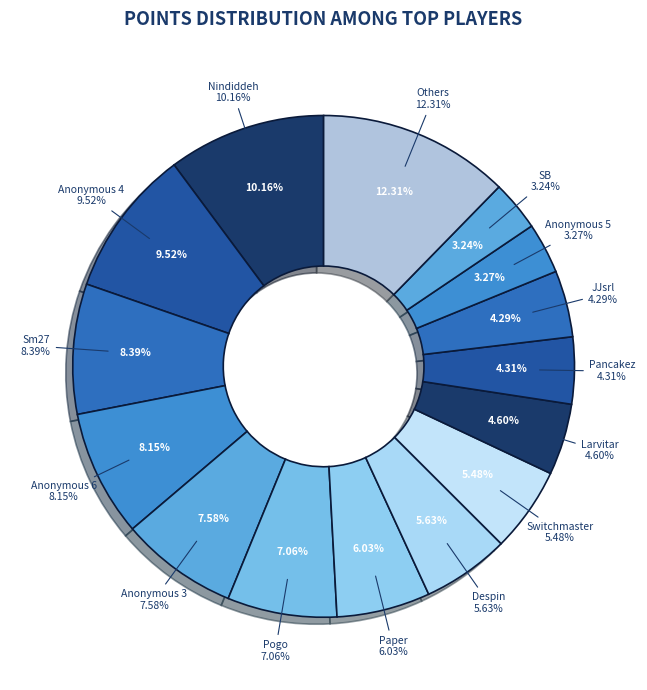

Is there any slice that represents more than half of the pie?

No